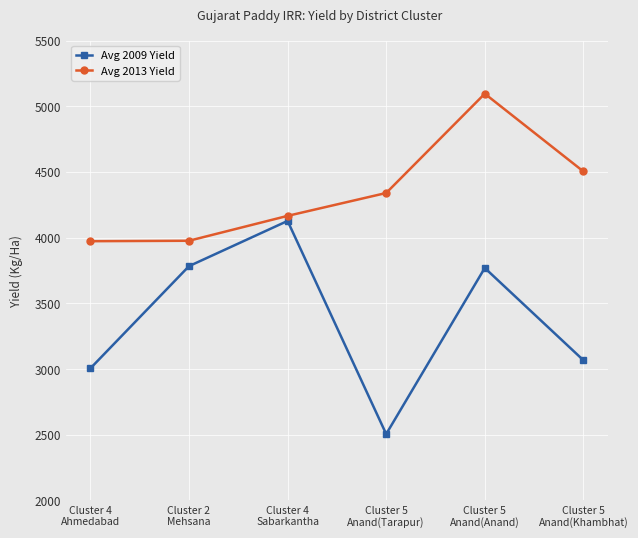

The value of Avg 2009 Yield at Cluster 2
Mehsana is 2346.2. True or false?

False